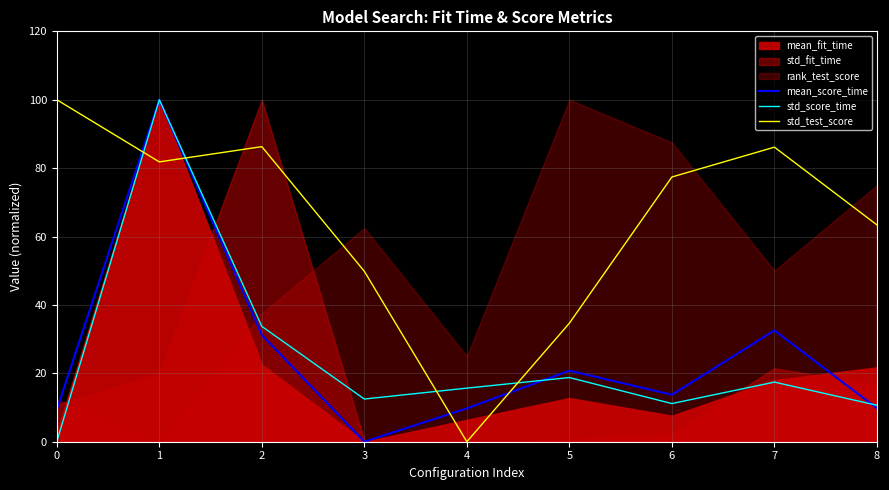

Does the chart have visible grid lines?

Yes